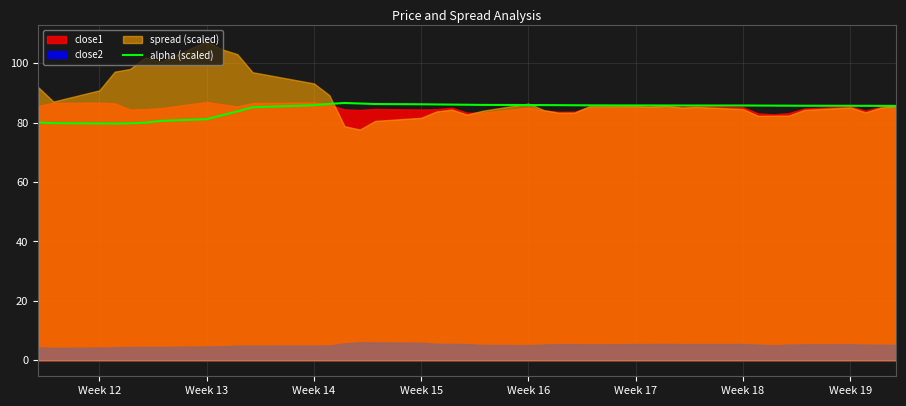

The chart shows a value of 42.5 at 15. True or false?

False